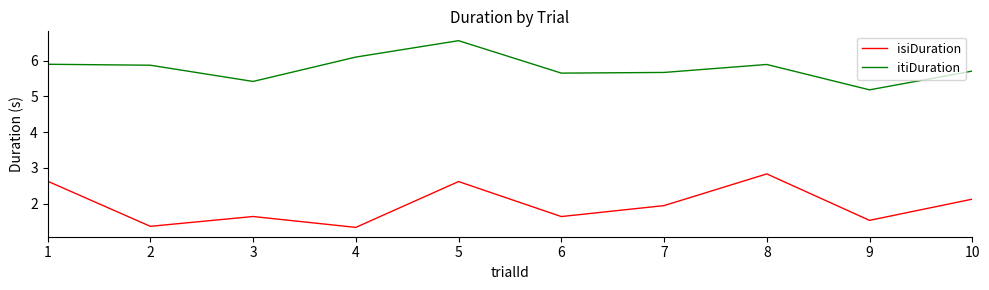

What is the difference between the maximum and minimum values in the isiDuration series?

1.5